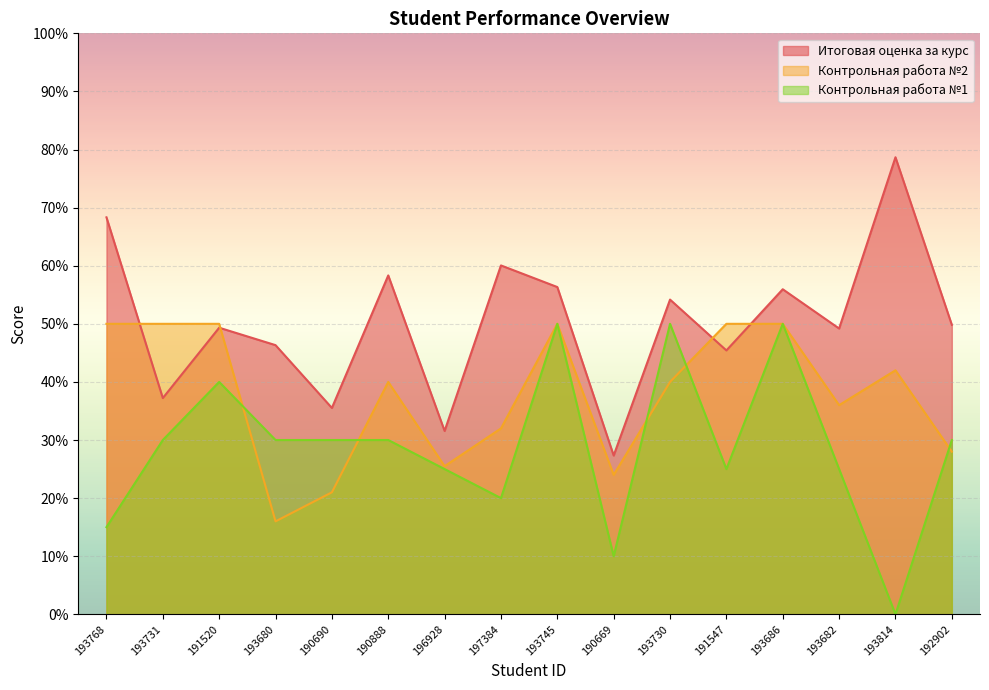

Read the Контрольная работа №2 line value at 191520.

50.0